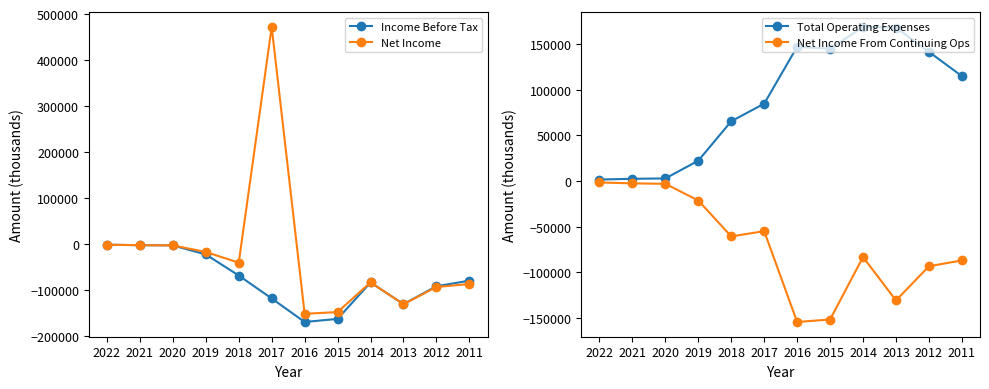

Is the value of Net Income at 2011 greater than the value of Income Before Tax at 2017?

Yes